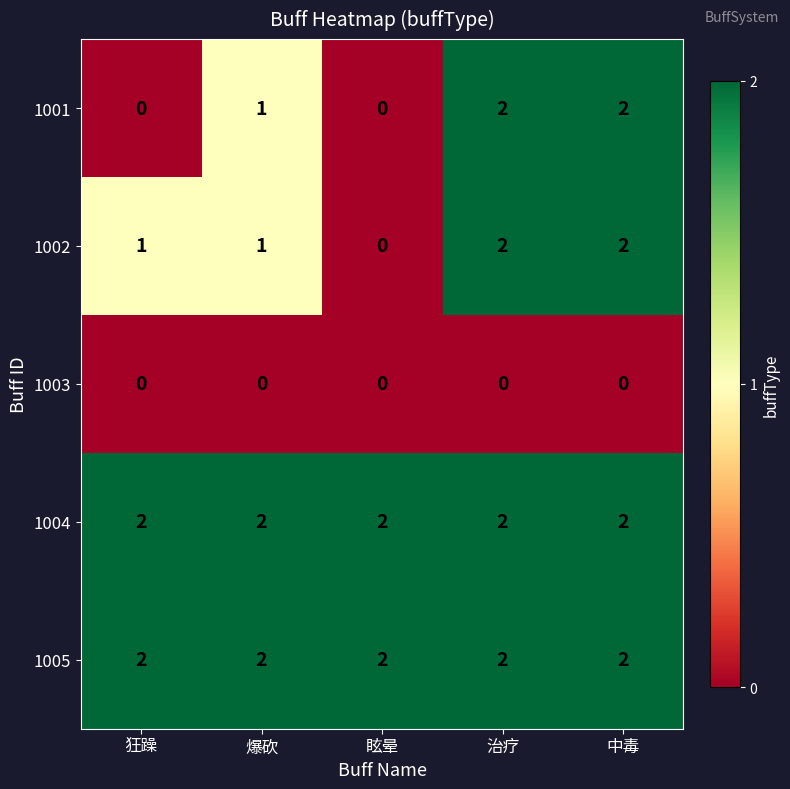

Count the number of data series in this chart.

5